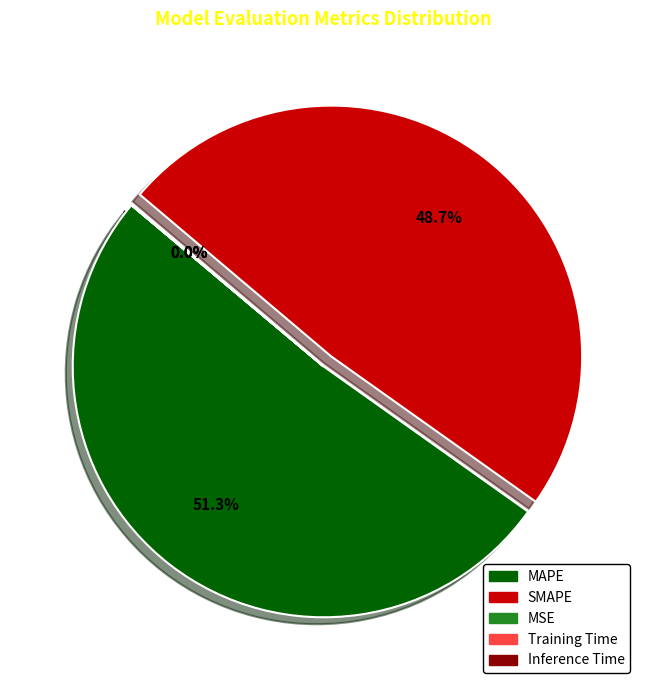

What portion of the pie excludes SMAPE?

51.3%